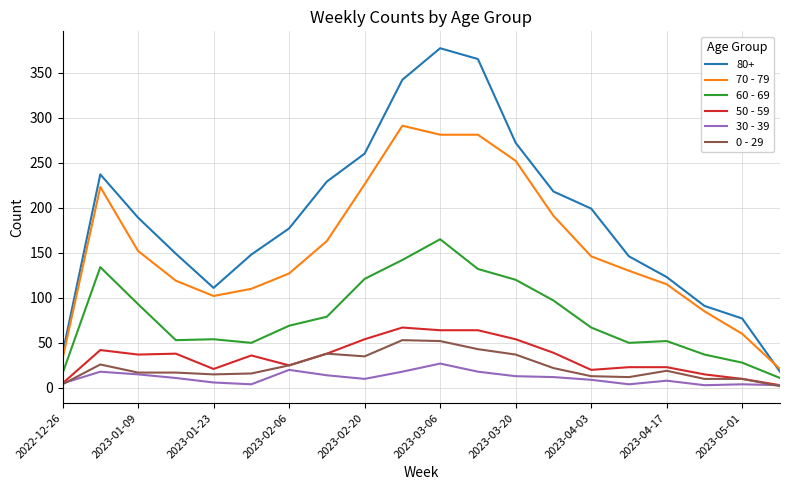

Which series has the largest range (max minus min)?

80+